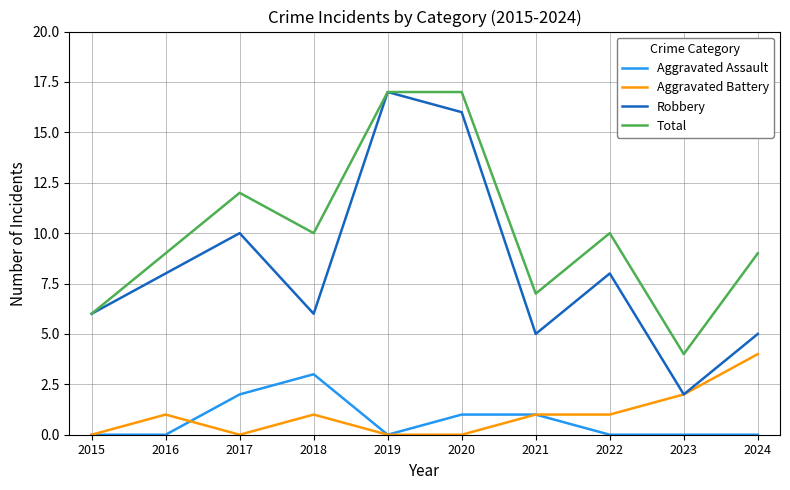

True or false: Aggravated Assault and Total cross at least once.

False